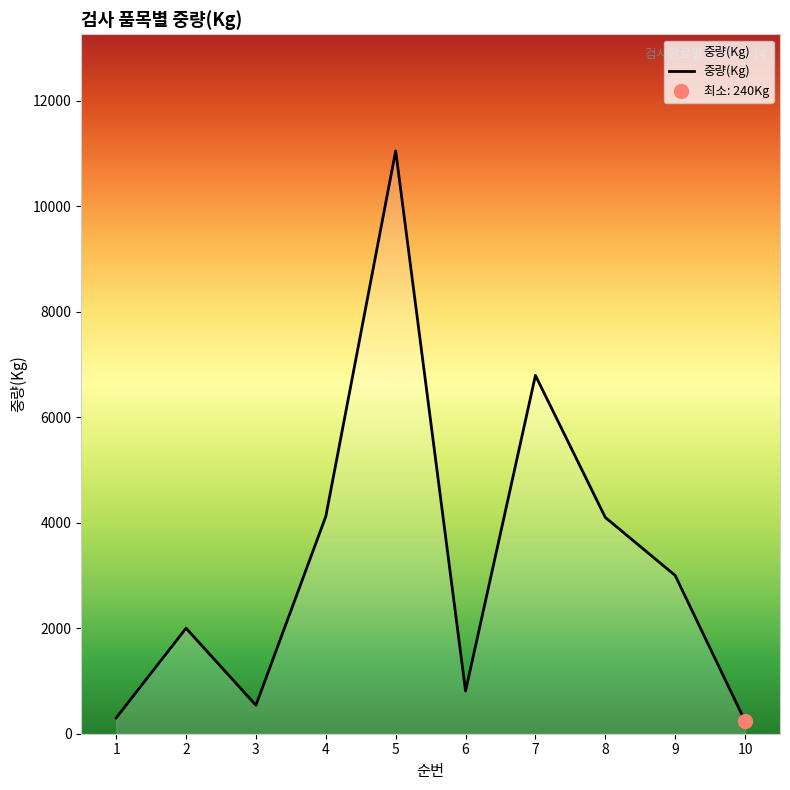

Between 6 and 9, which is larger?

9